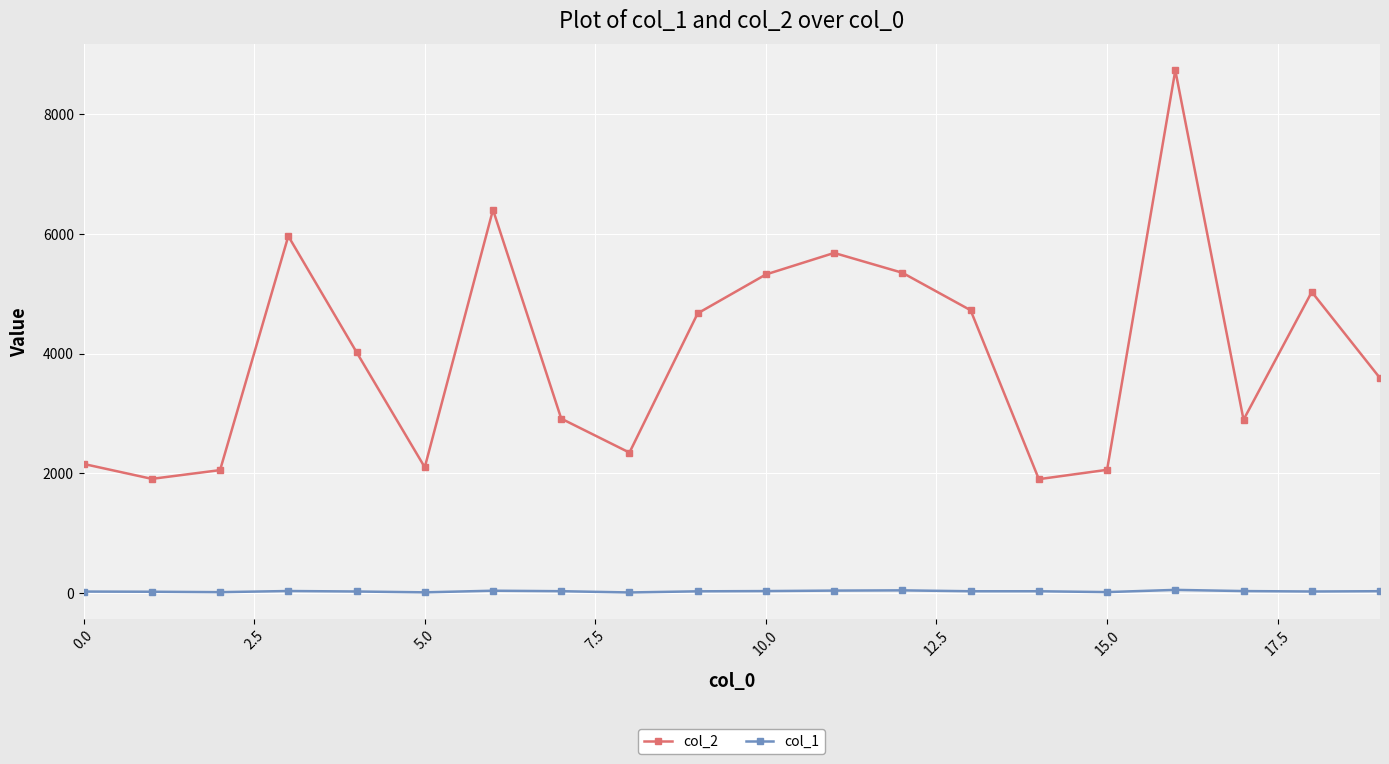

What are all the series names shown in the legend?

col_2, col_1